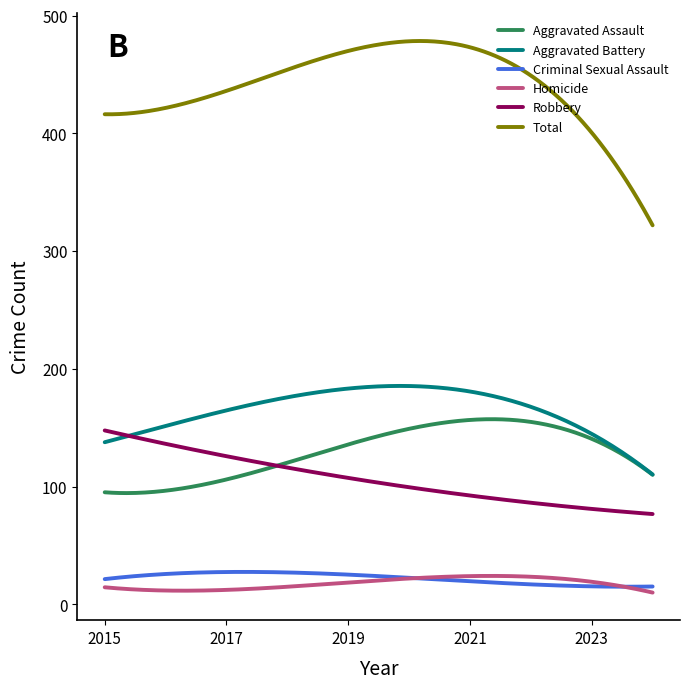

True or false: Aggravated Assault and Homicide cross at least once.

False